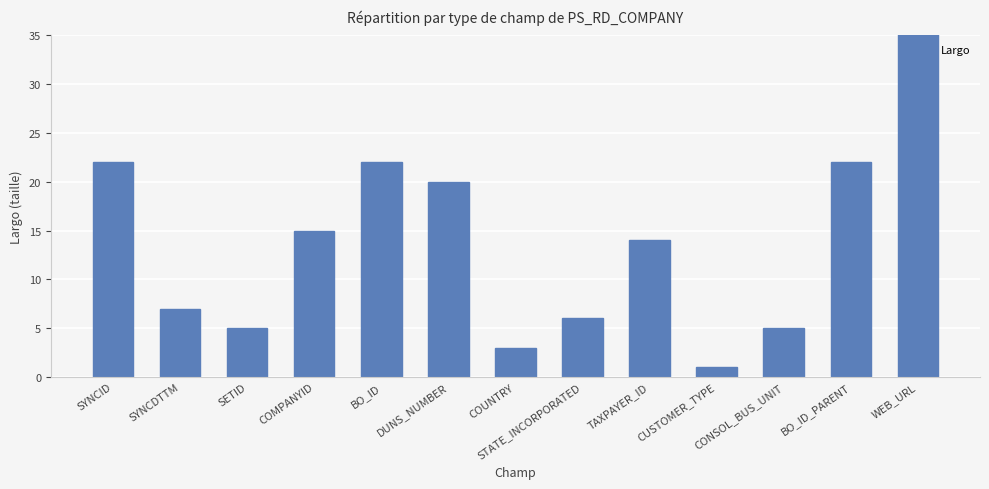

How many data points are above 14?

6